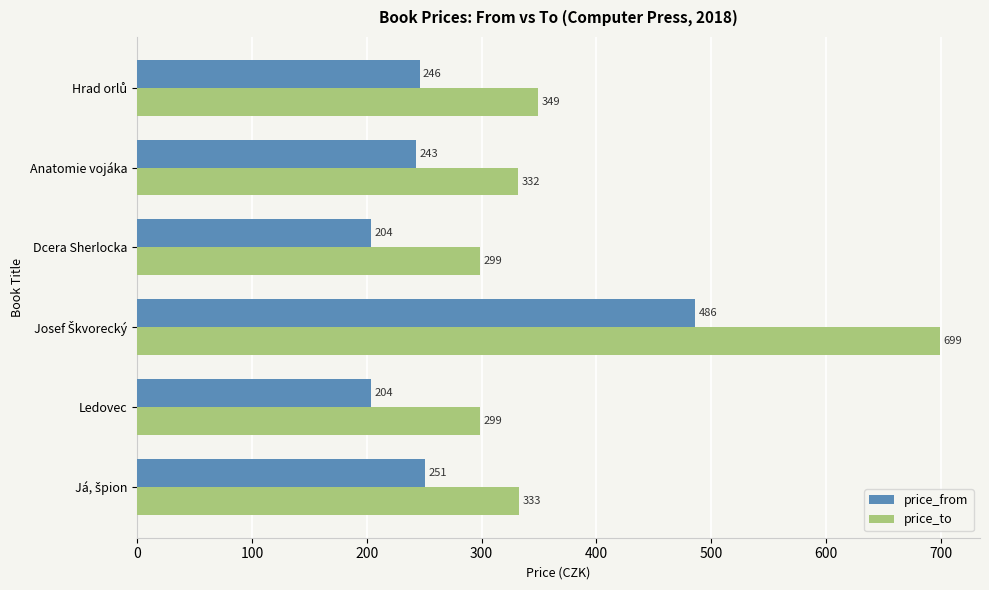

At Dcera Sherlocka, list the series in order from smallest to largest.

price_from, price_to